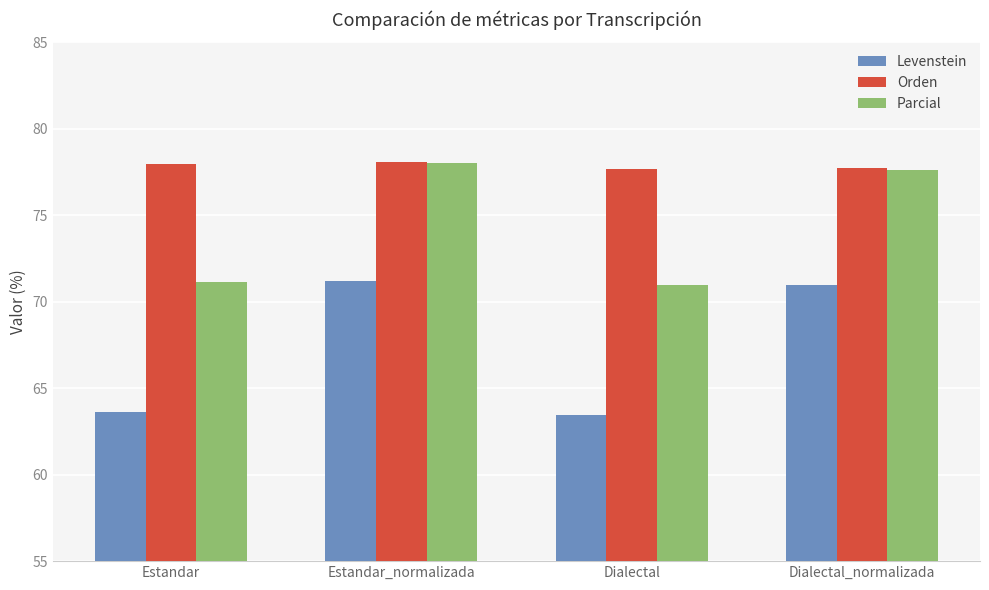

What is the label of the 3rd bar from the left?

Dialectal